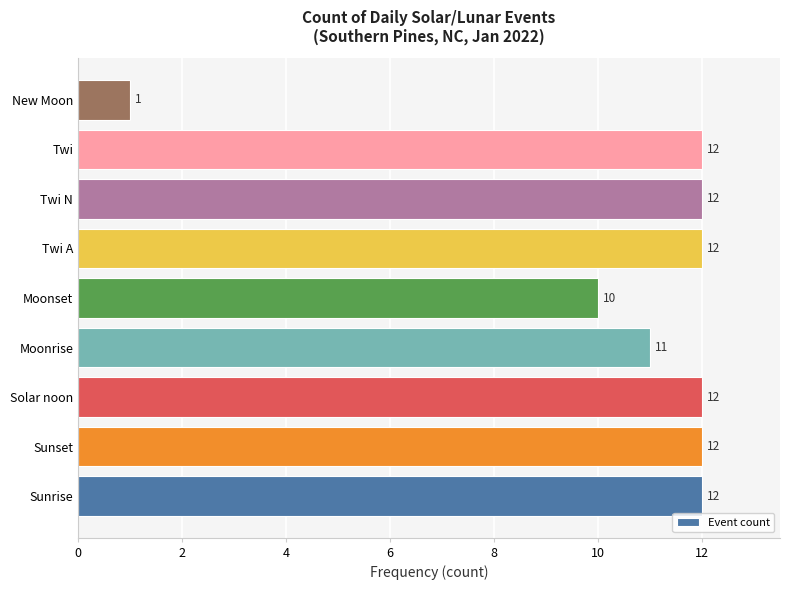

What is the difference between the maximum and minimum values?

11